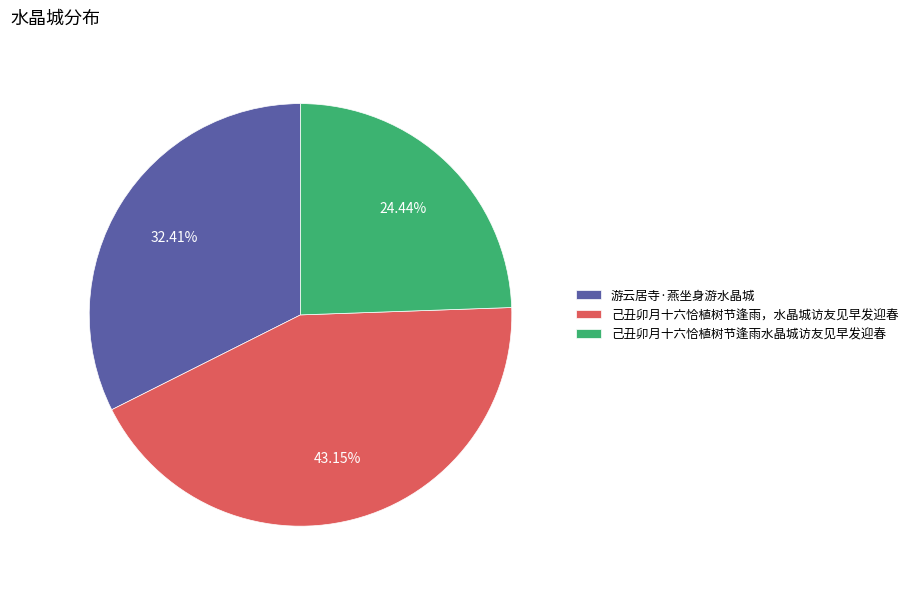

Rank the categories by value from lowest to highest.

己丑卯月十六恰植树节逢雨水晶城访友见早发迎春, 游云居寺·燕坐身游水晶城, 己丑卯月十六恰植树节逢雨，水晶城访友见早发迎春